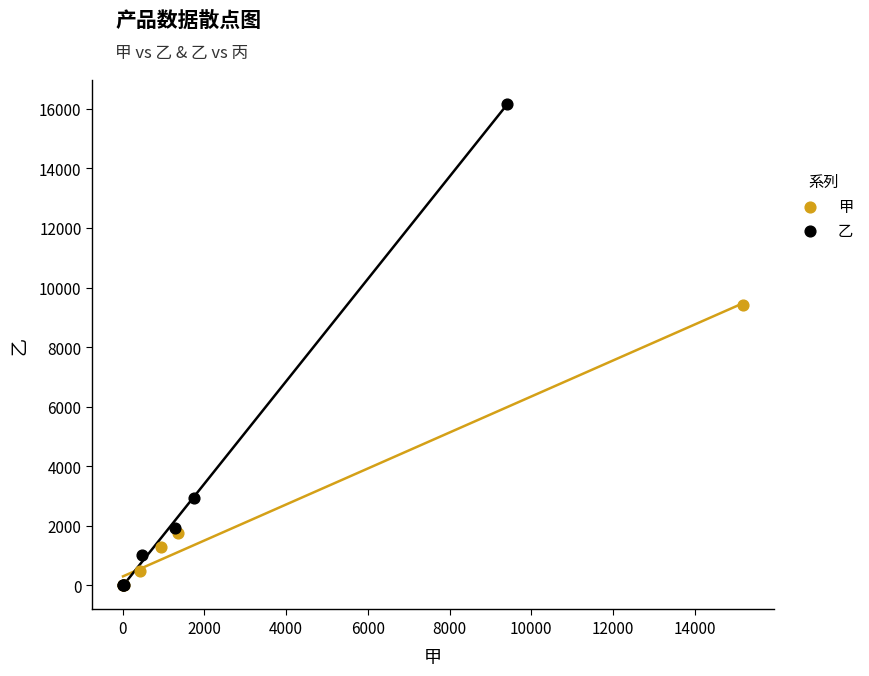

Which series contains the highest Y value?

乙